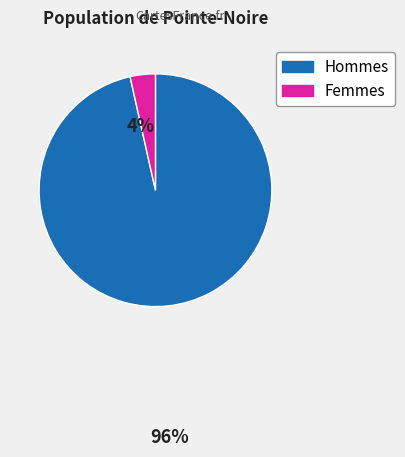

Is there a majority slice in this chart?

Yes